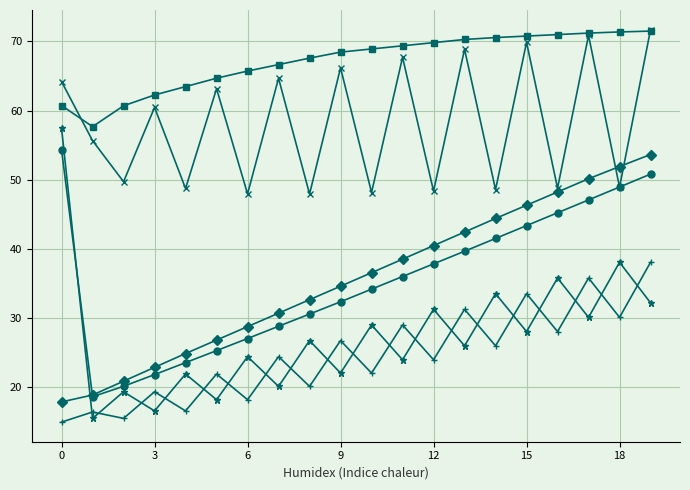

What is the minimum value shown in the chart?

15.0